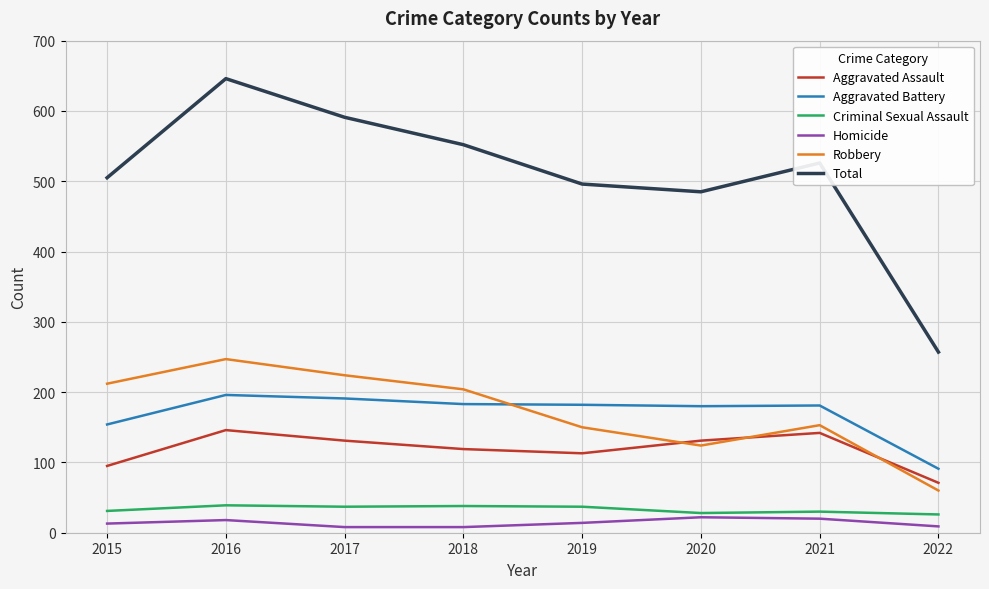

At which category does Total reach its first local valley?

2020